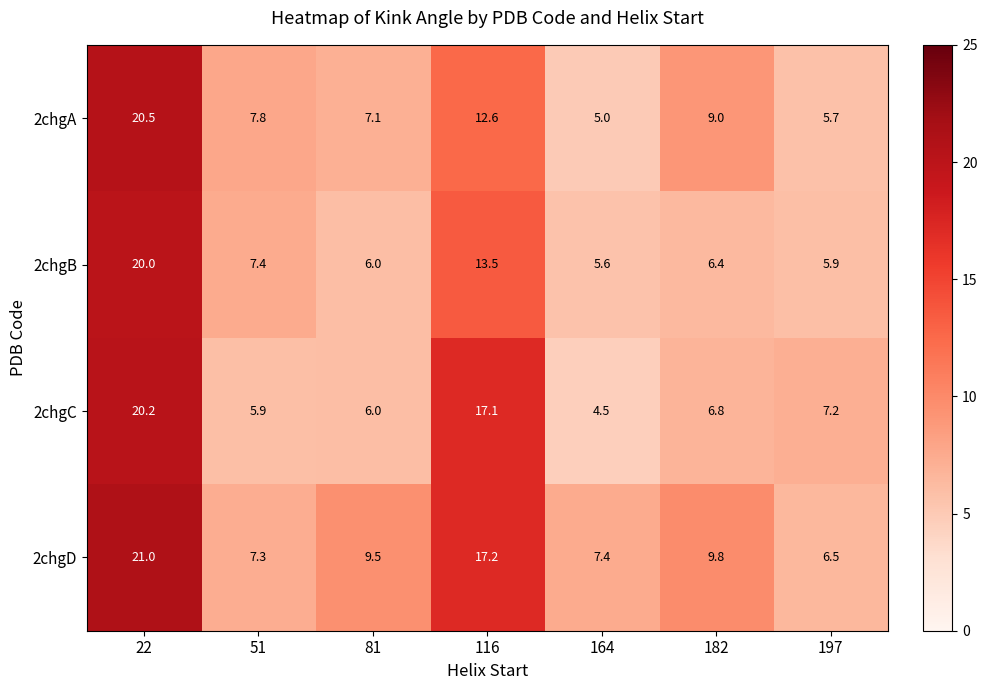

What is the spread (max minus min) of values at 22?

1.0